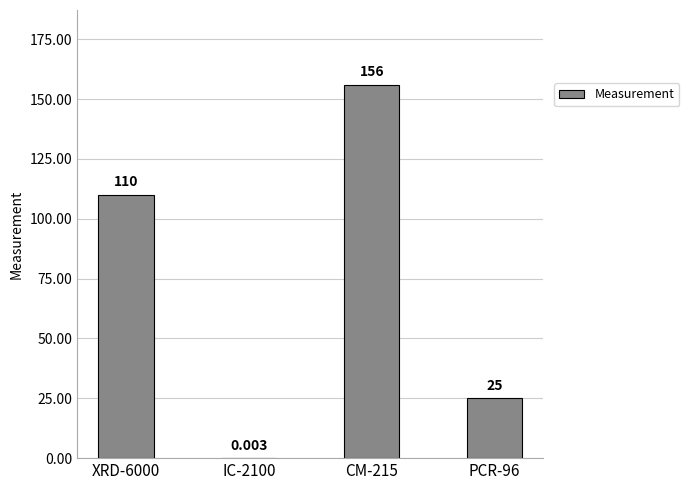

How many series are shown in this chart?

1